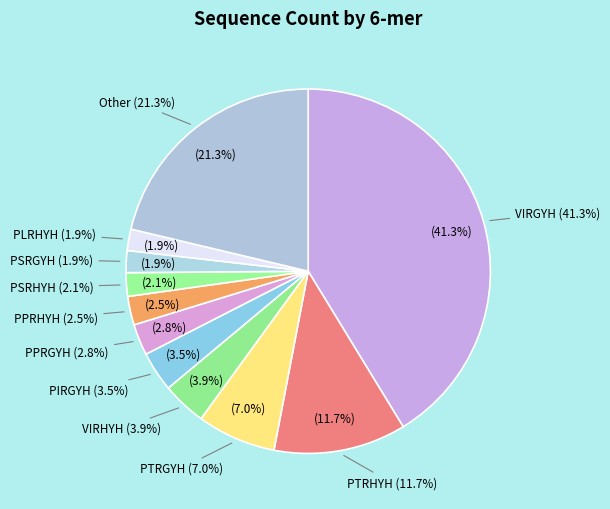

Is there a majority slice in this chart?

No